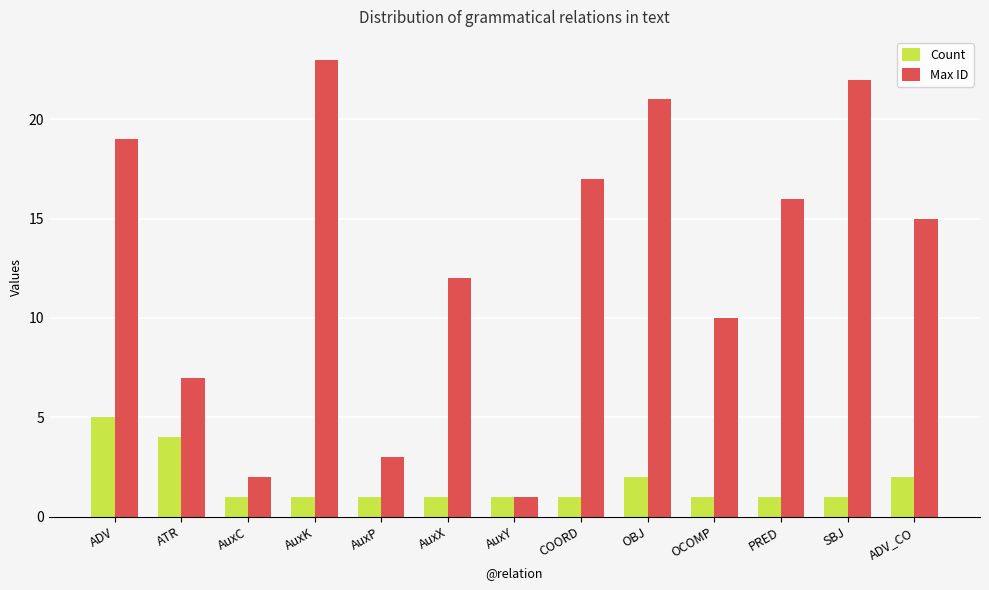

How many groups of bars are there?

13